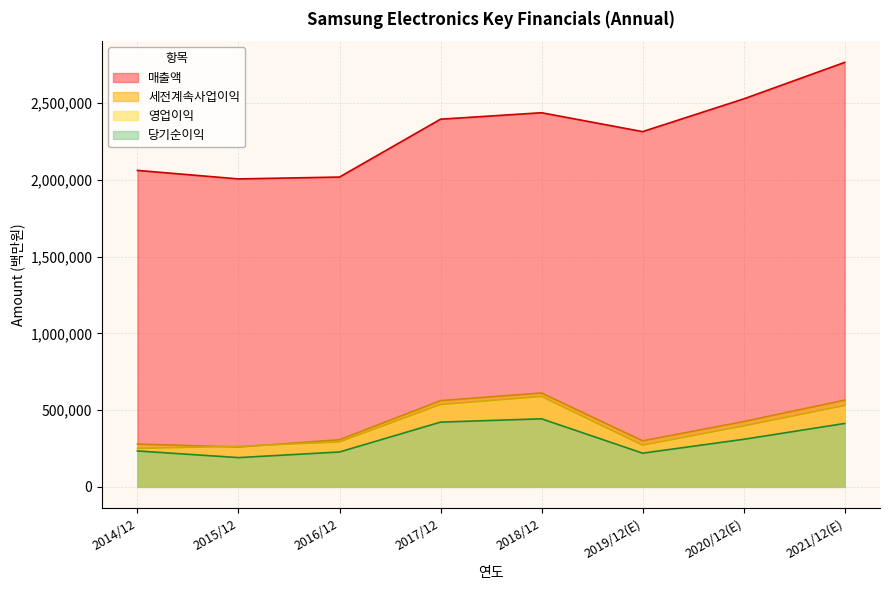

At which label does 영업이익 reach its minimum?

2014/12